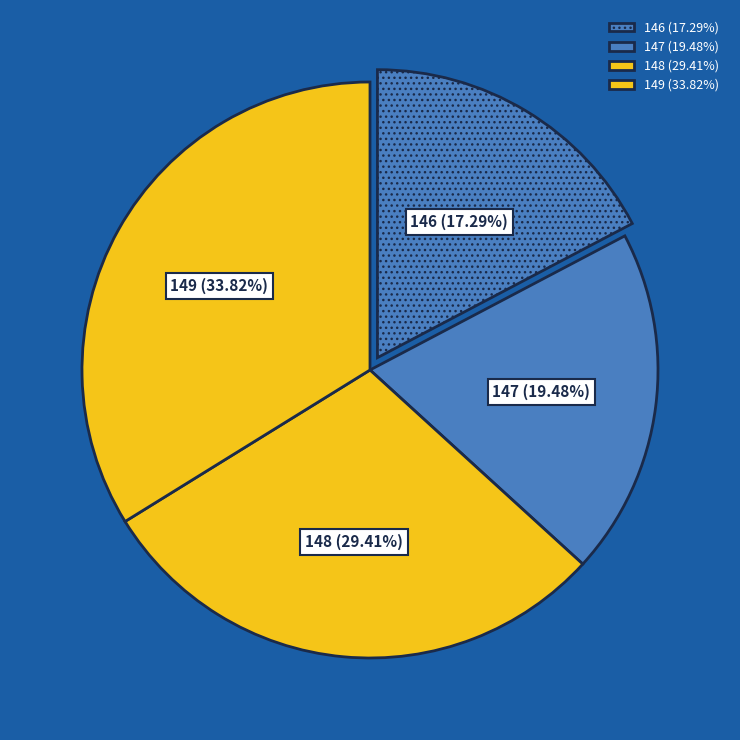

To the nearest percent, what portion does 146 represent?

17%